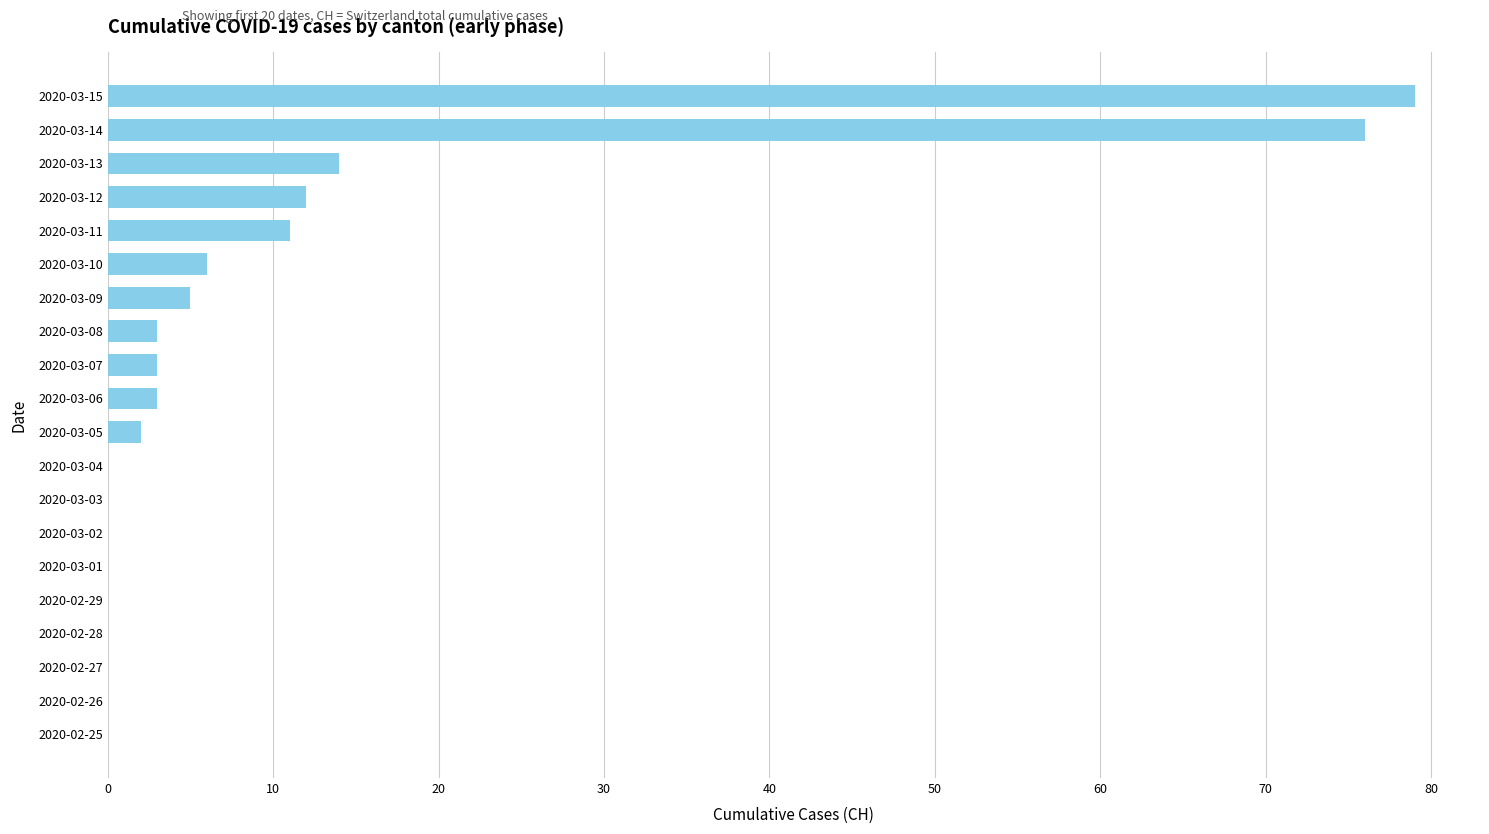

At which category does the chart reach its peak across all series?

2020-03-15